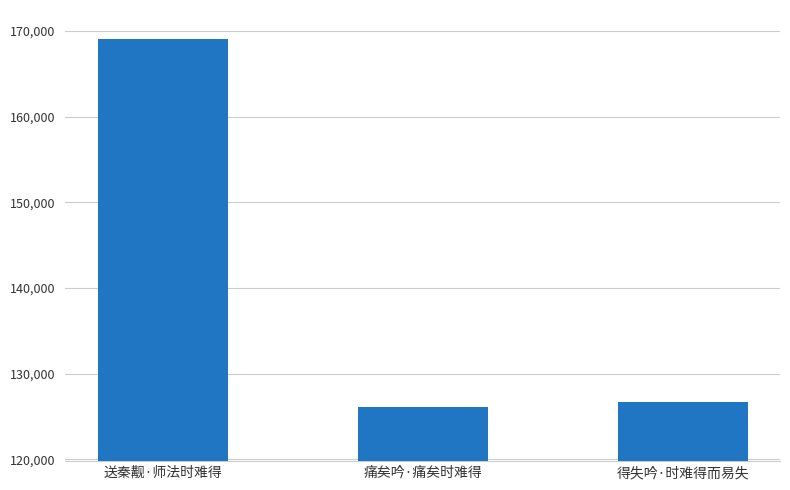

Count the number of data series in this chart.

1